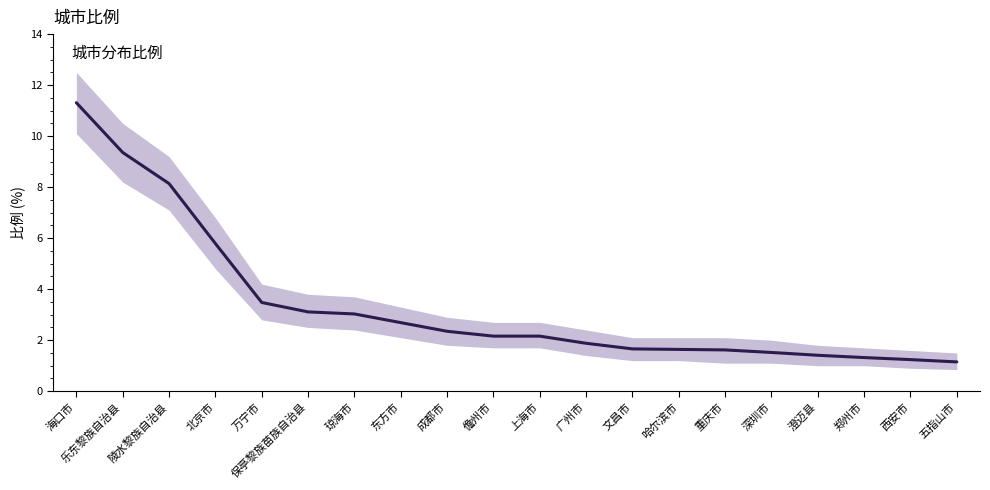

Reading right to left, transcribe all the data shown in this chart.

五指山市=1.1	西安市=1.2	郑州市=1.3	澄迈县=1.4	深圳市=1.5	重庆市=1.6	哈尔滨市=1.6	文昌市=1.7	广州市=1.9	上海市=2.2	儋州市=2.2	成都市=2.4	东方市=2.7	琼海市=3.0	保亭黎族苗族自治县=3.1	万宁市=3.5	北京市=5.8	陵水黎族自治县=8.1	乐东黎族自治县=9.4	海口市=11.3